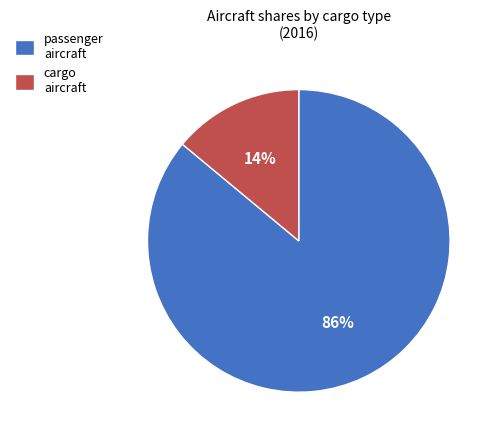

To the nearest percent, what is the combined percentage of passenger aircraft and cargo aircraft?

100%